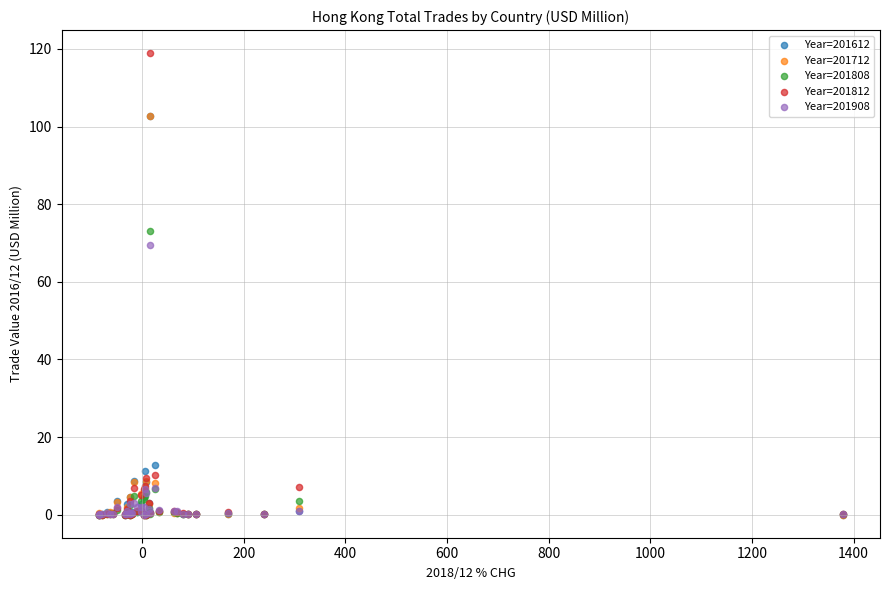

Which series reaches the maximum Y coordinate?

Year=201812